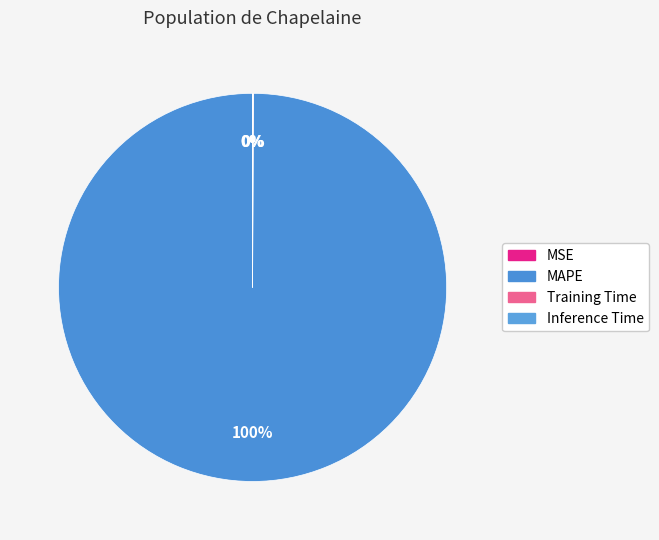

Rank the categories by value from highest to lowest.

MAPE, Training Time, Inference Time, MSE